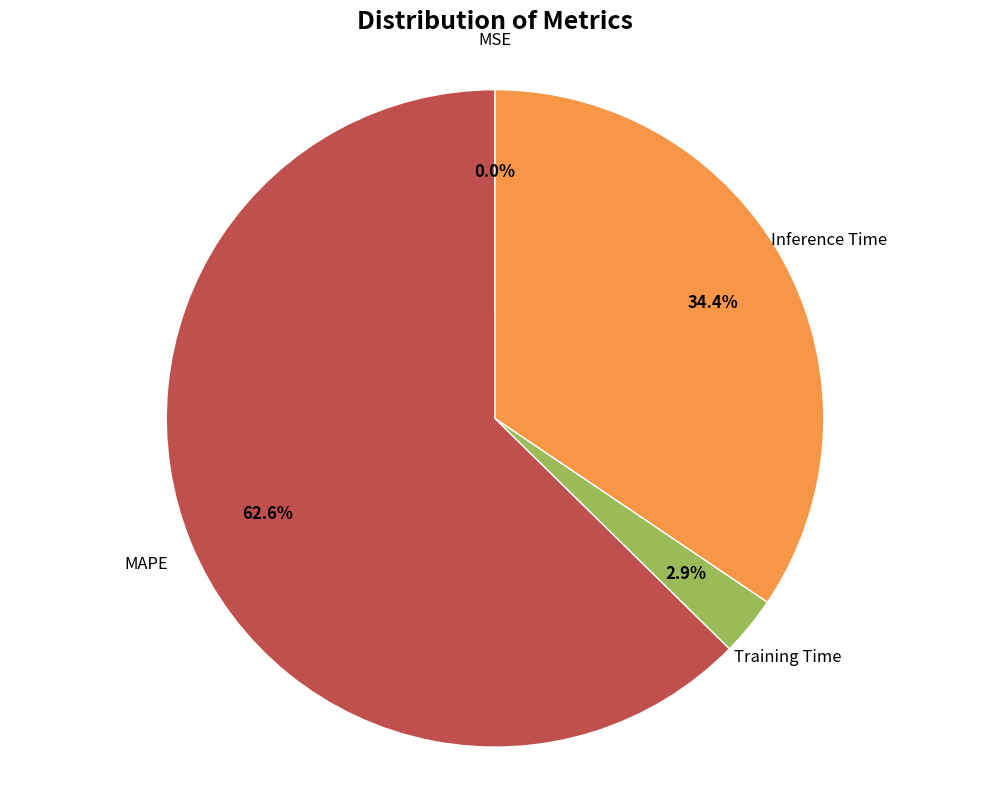

Is there any slice that represents more than half of the pie?

Yes